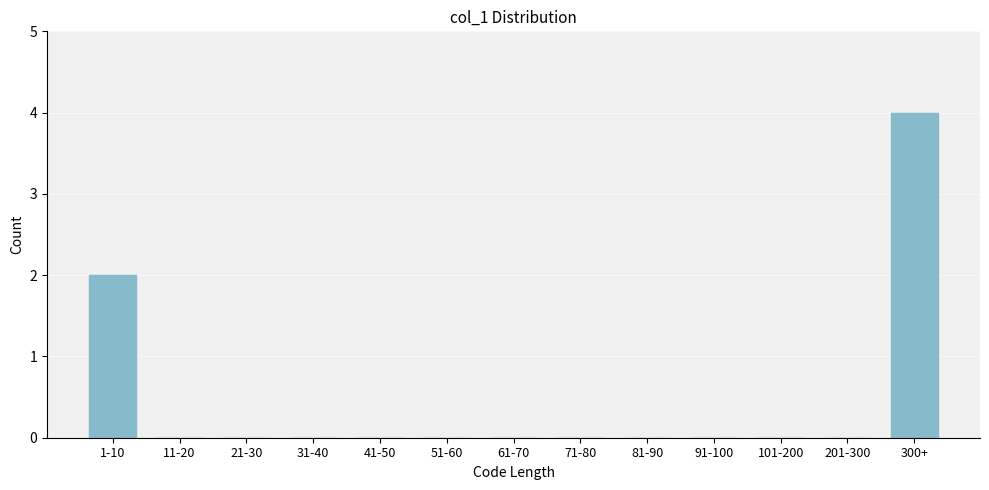

Reading left to right, extract all data points from this chart.

1-10=2	11-20=0	21-30=0	31-40=0	41-50=0	51-60=0	61-70=0	71-80=0	81-90=0	91-100=0	101-200=0	201-300=0	300+=4